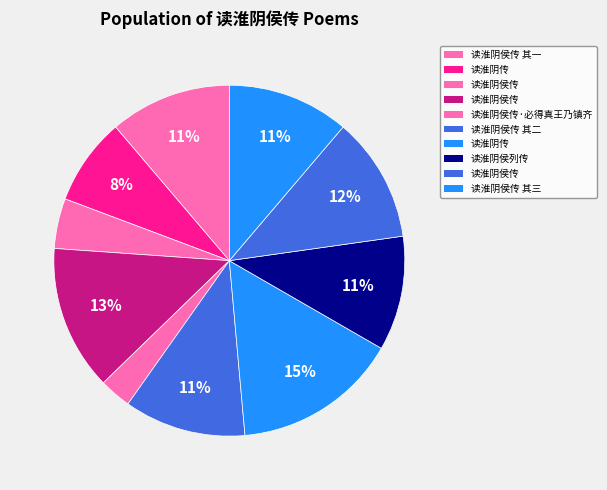

Rank the categories by value from highest to lowest.

读淮阴传, 读淮阴侯传, 读淮阴侯传, 读淮阴侯传 其三, 读淮阴侯传 其二, 读淮阴侯传 其一, 读淮阴侯列传, 读淮阴传, 读淮阴侯传, 读淮阴侯传·必得真王乃镇齐